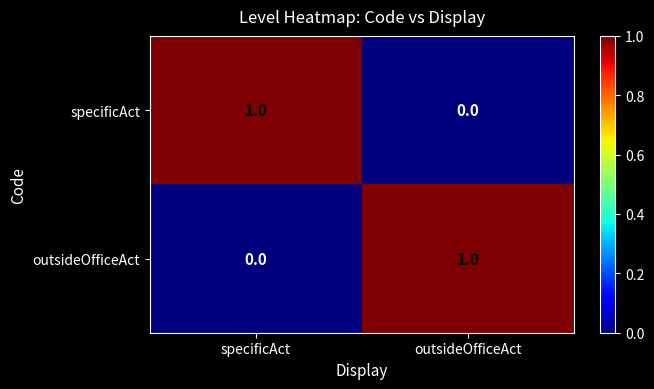

At which label is outsideOfficeAct closest to 0?

specificAct